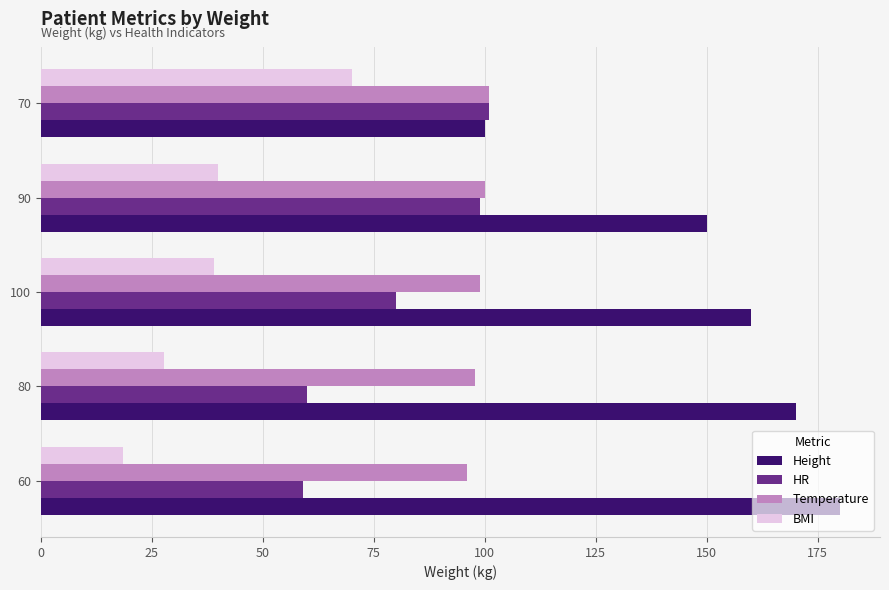

What is the difference between the second highest and minimum values in the Height series?

70.0